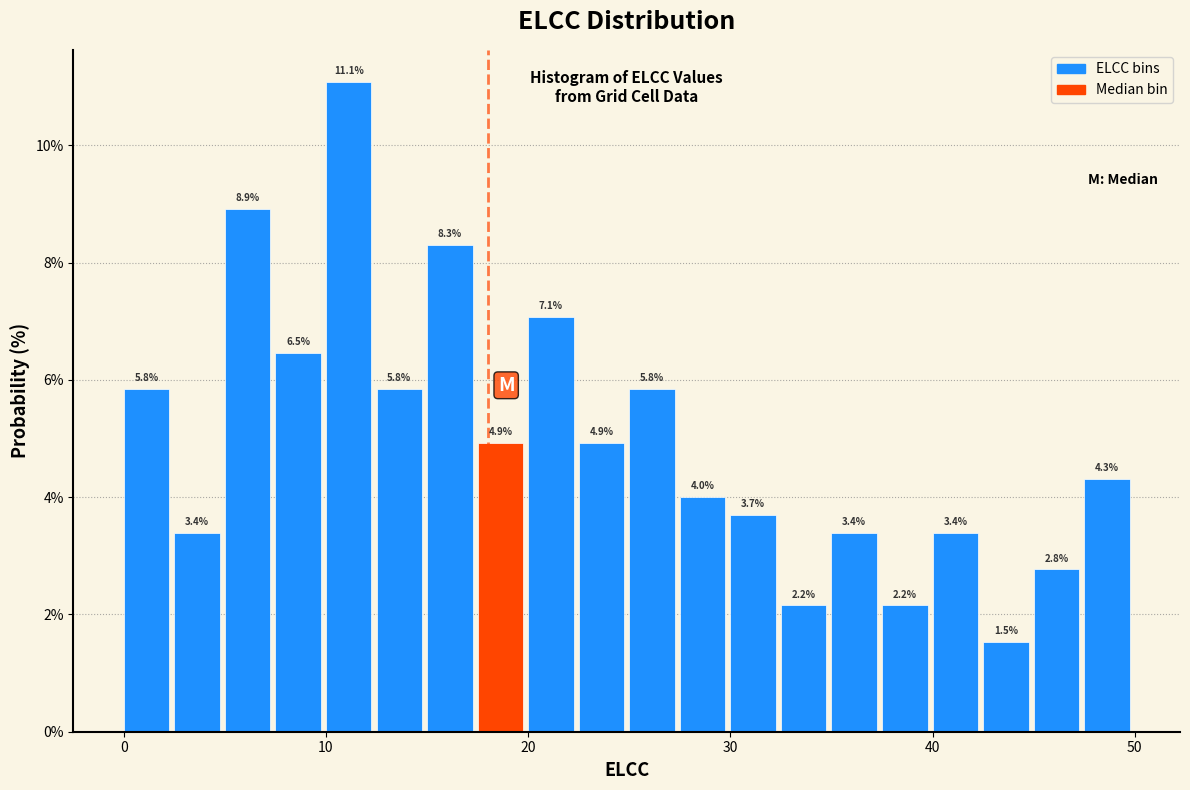

Read against the x-axis, roughly where is the centre of the tallest bar?

11